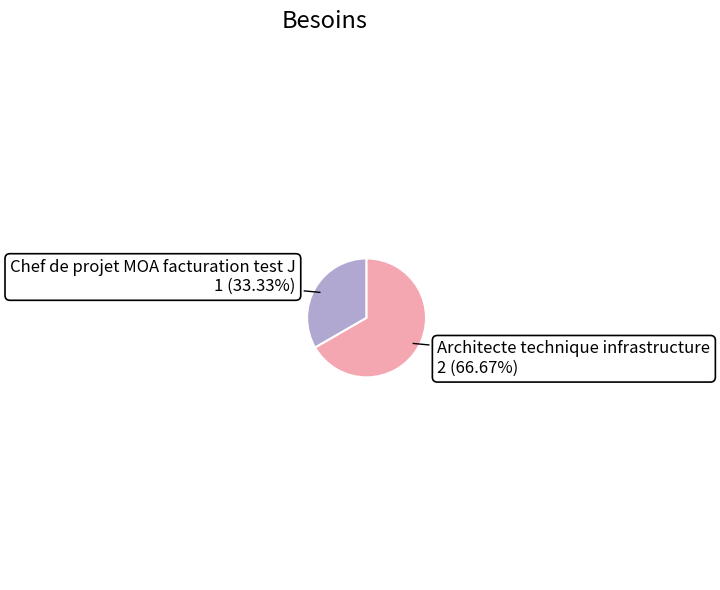

Is there any slice that represents more than half of the pie?

Yes